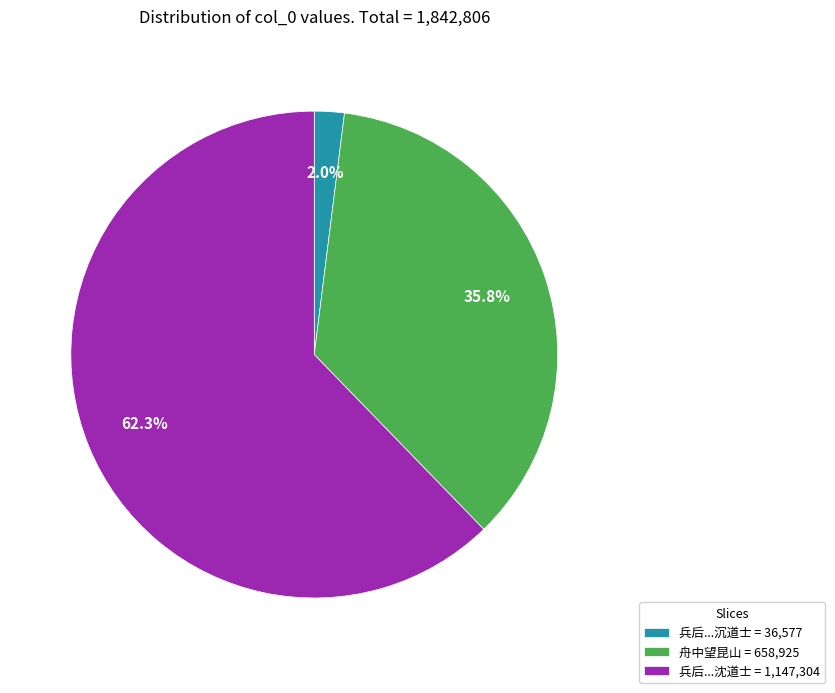

How many slices are in this pie chart?

3